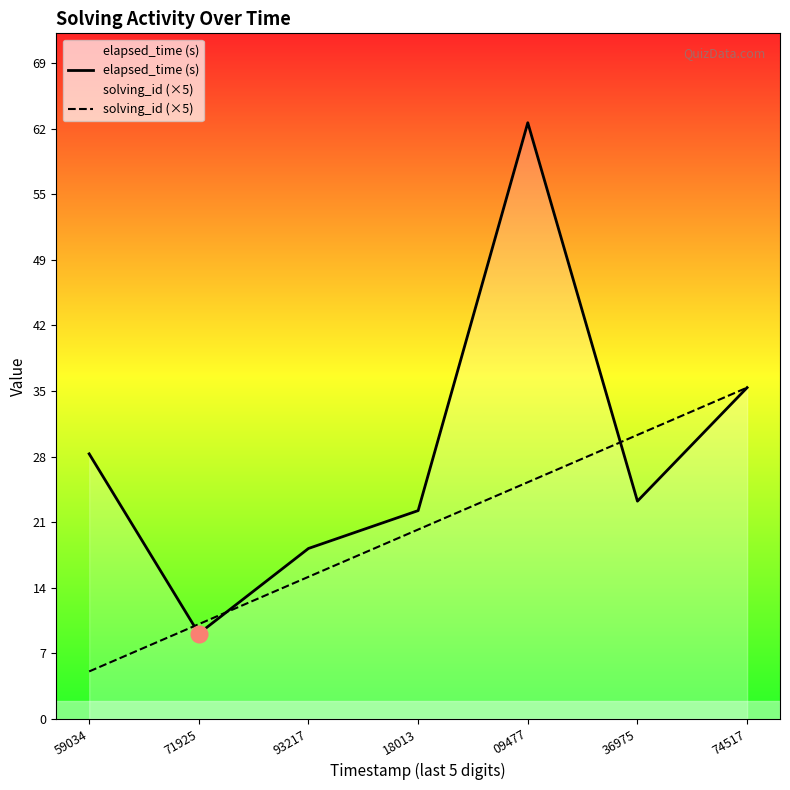

Reading right to left, extract all data points from this chart.

elapsed_time (s): 35	23	63	22	18	9	28
solving_id (×5): 35	30	25	20	15	10	5